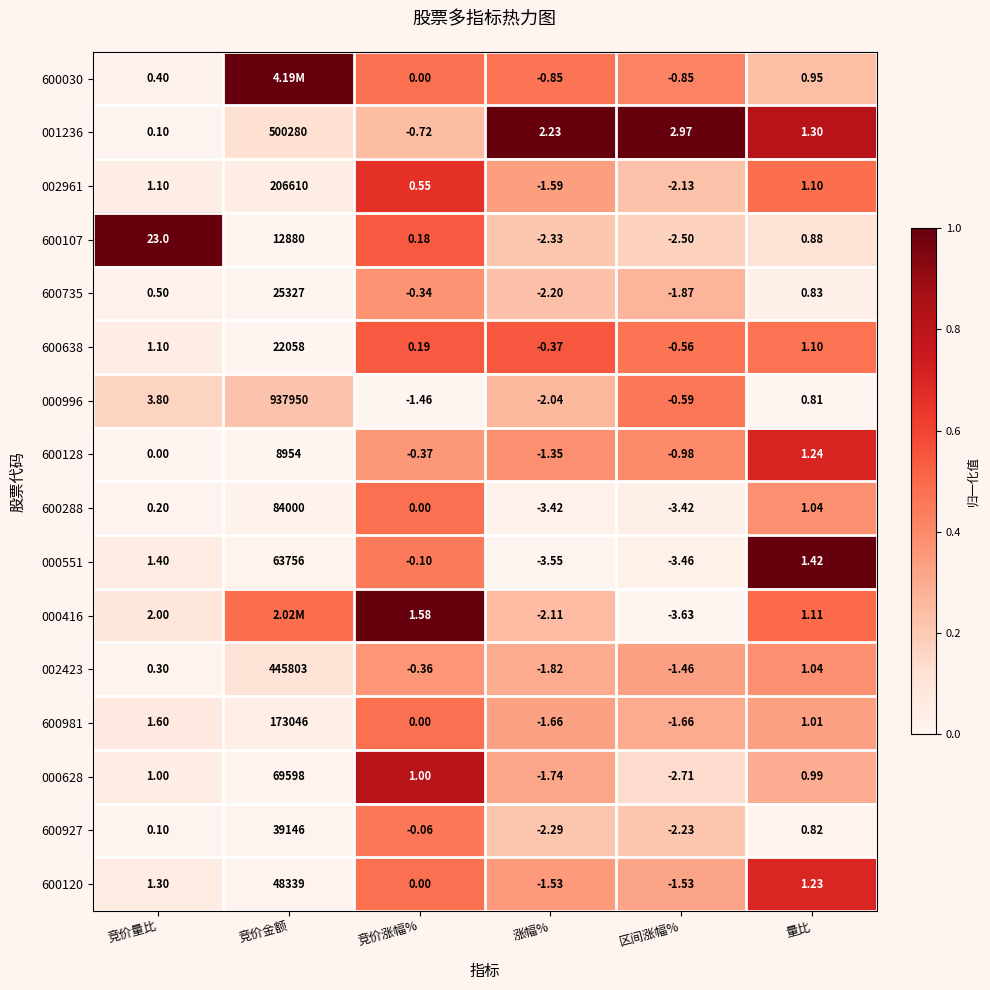

Count the number of categories in the chart.

6